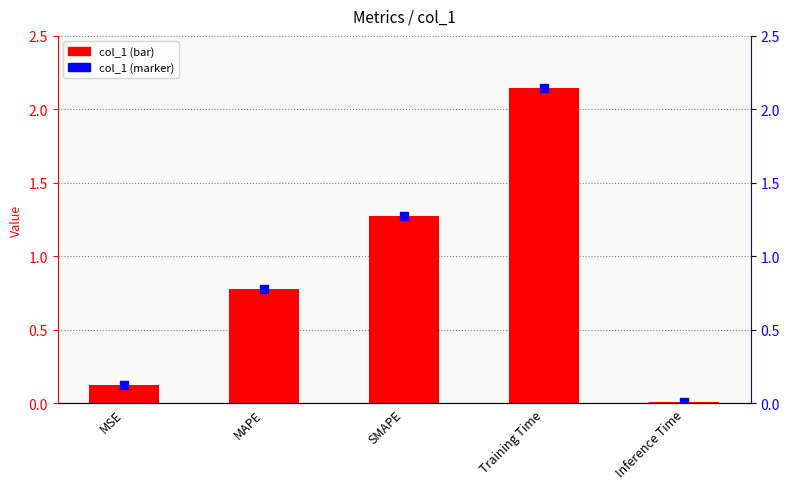

Which series contains the lowest Y value?

col_1